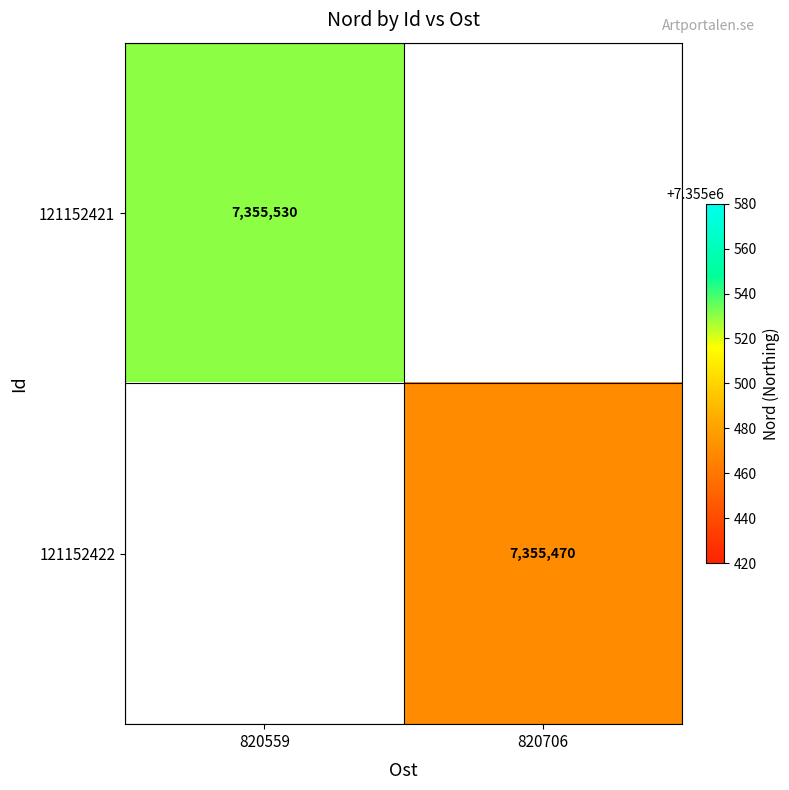

Count the number of categories in the chart.

2